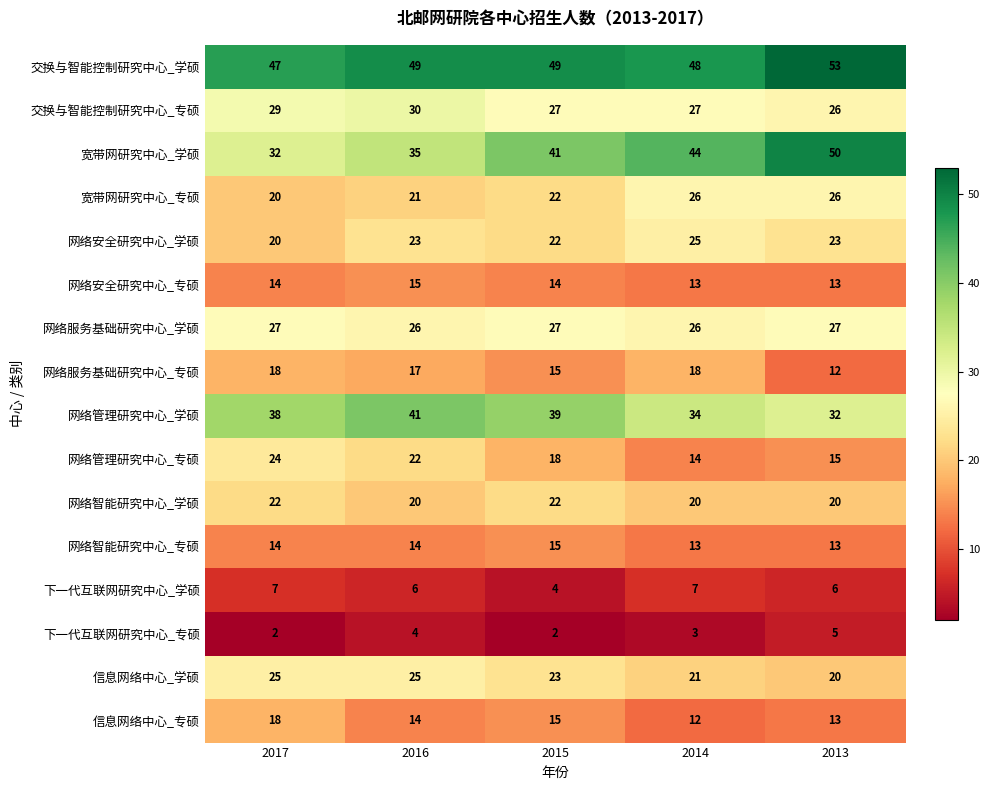

What is the total value across all series at 2015?

355